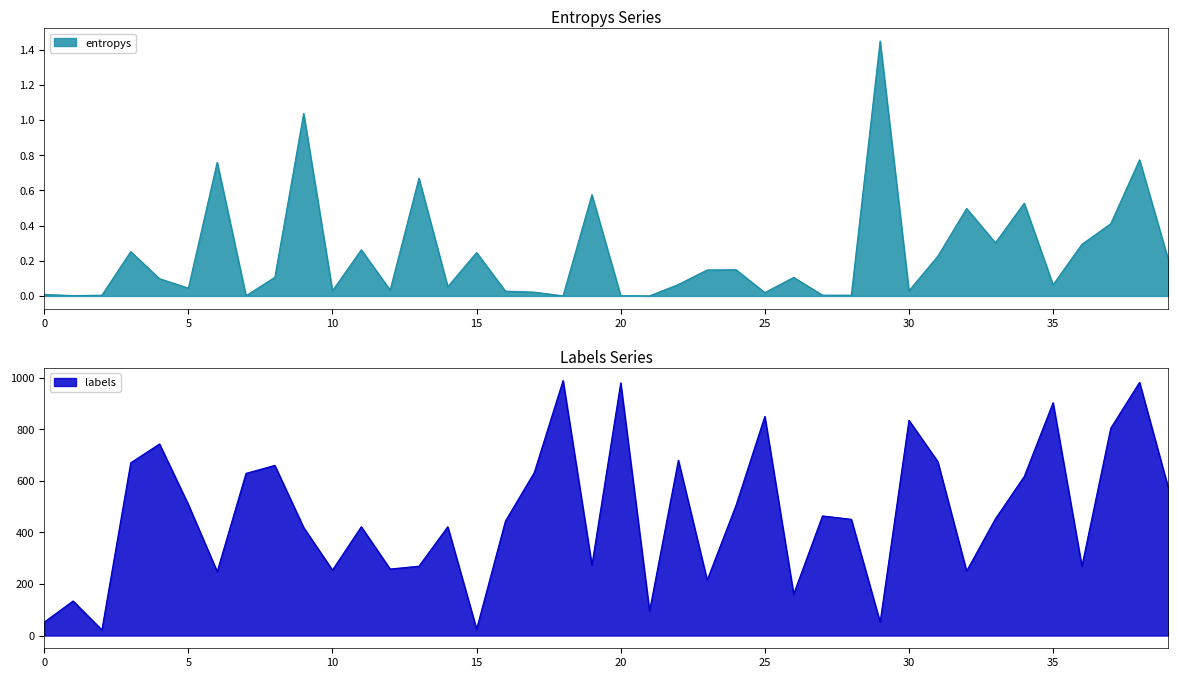

Rank the series by their average value, from lowest to highest.

entropys, labels